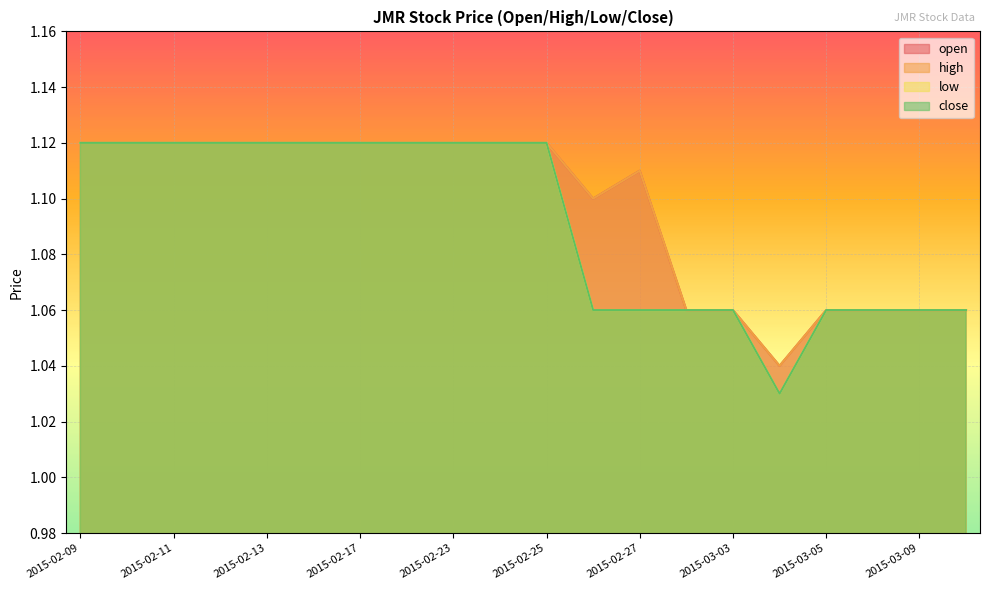

Does the chart display data point markers on the line(s)?

No